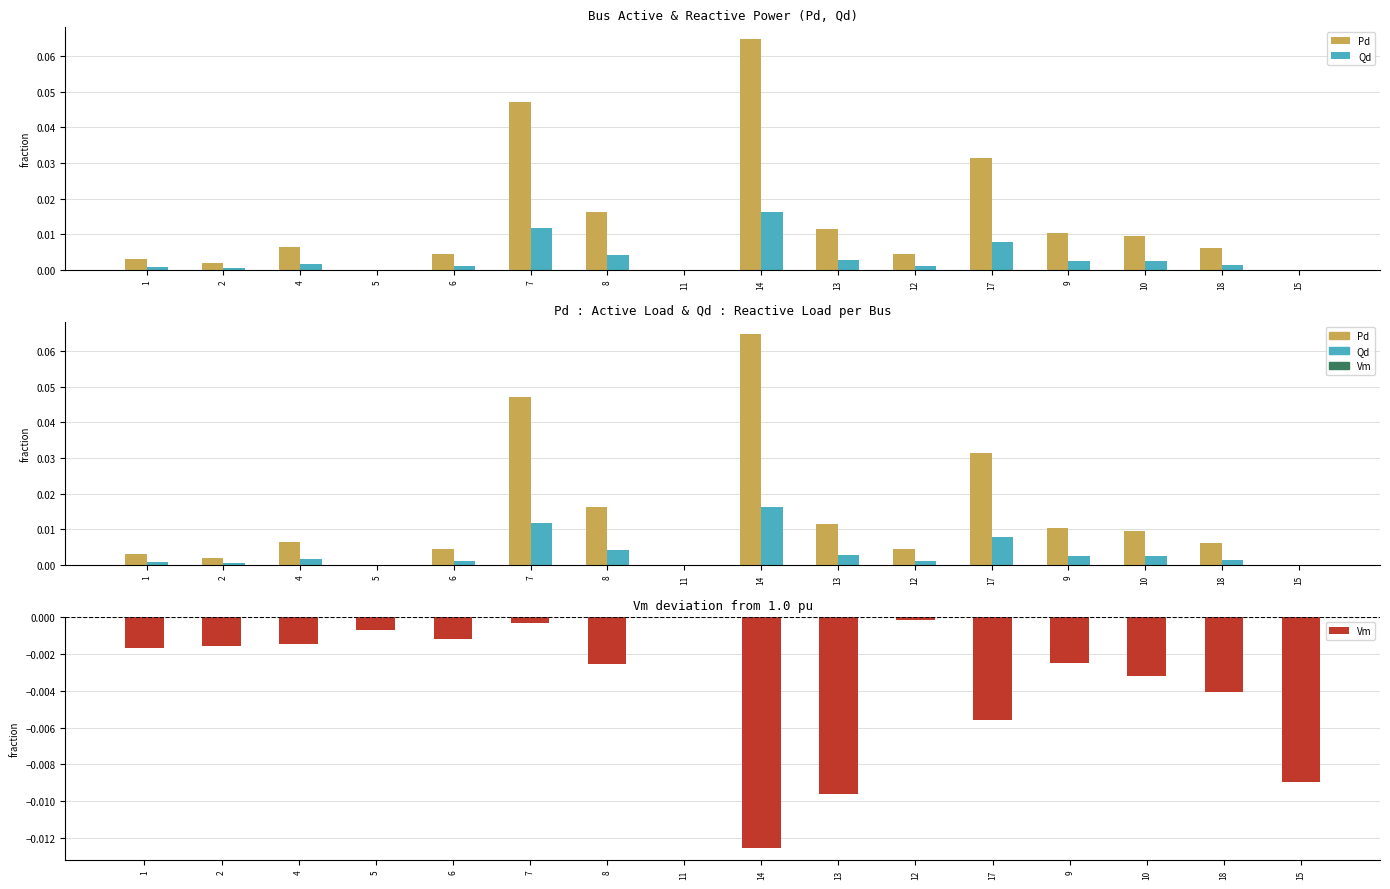

The value of Vm at 18 is -0.0. True or false?

True